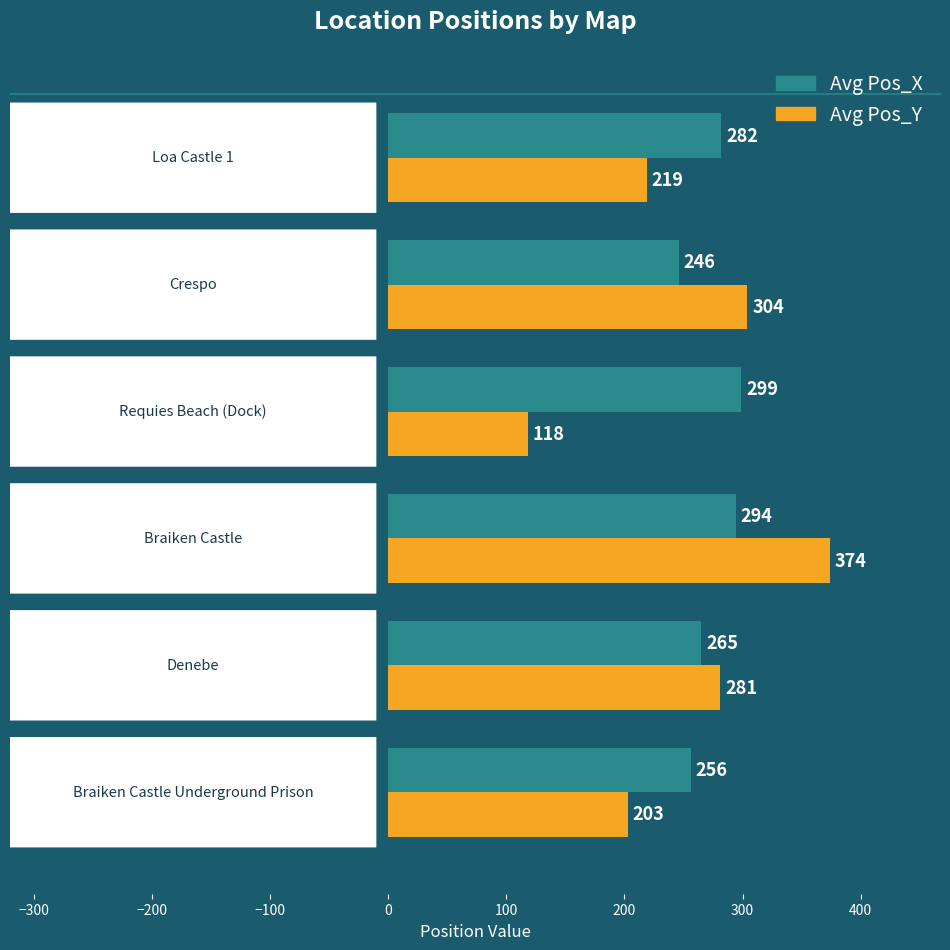

What is the smallest value displayed?

118